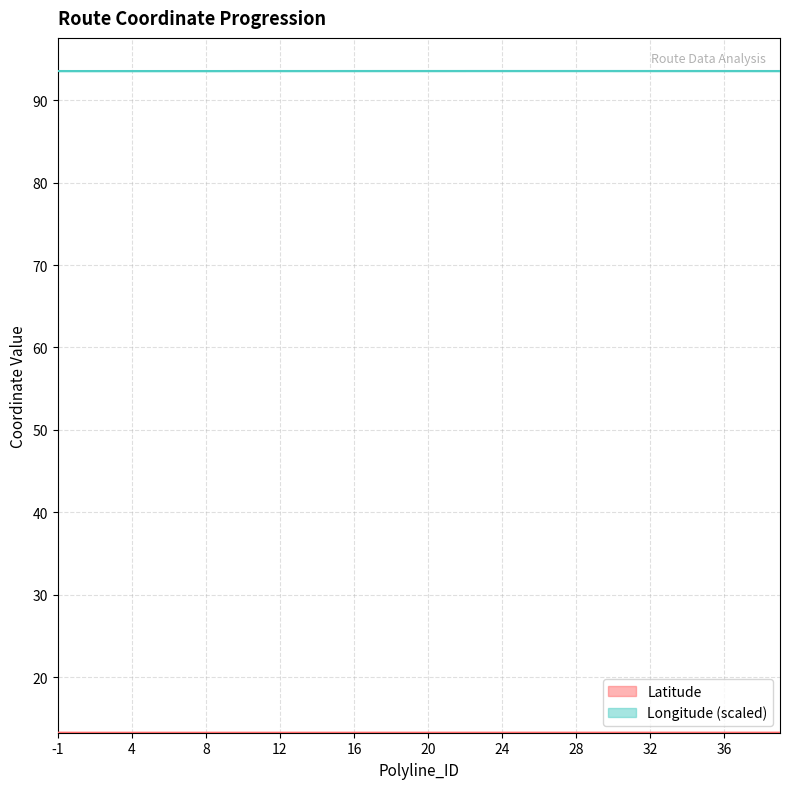

Count the number of categories in the chart.

40